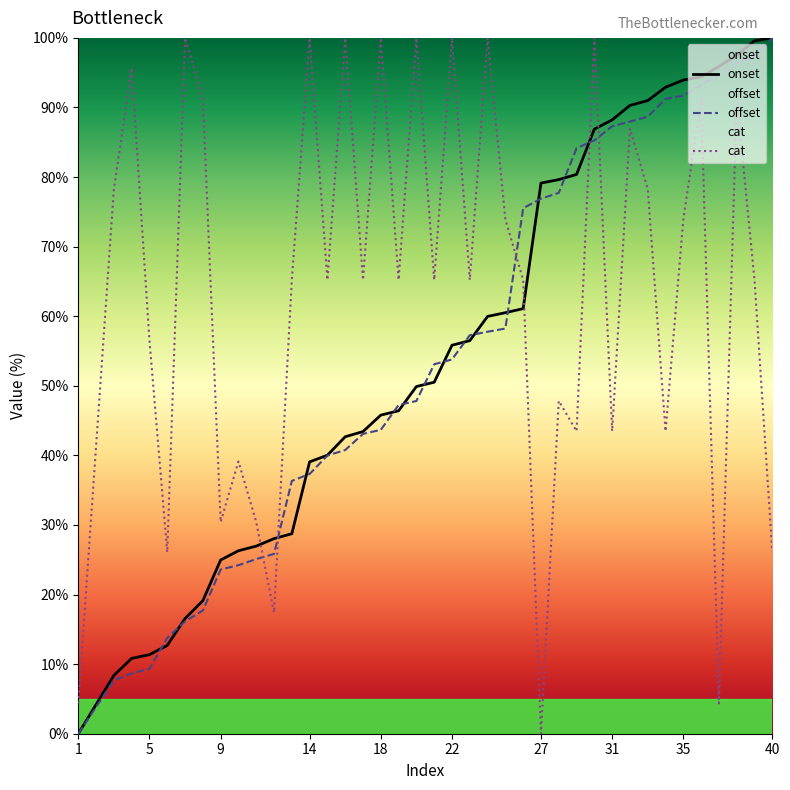

What is the maximum value for cat?

100.0